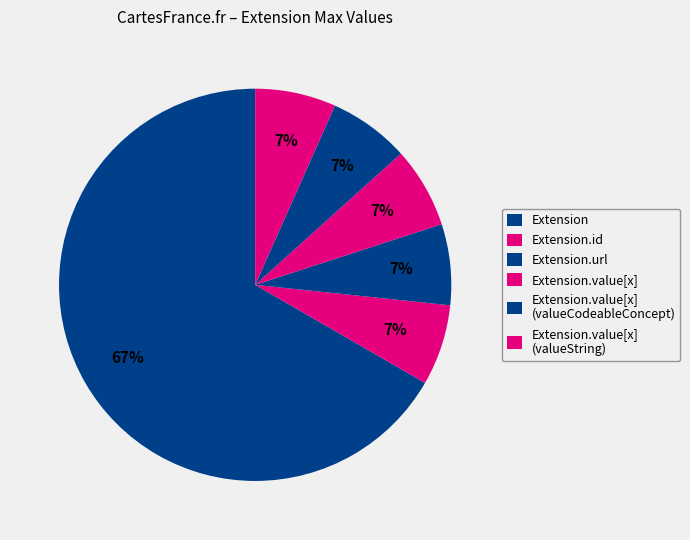

Count the number of slices in the pie.

6